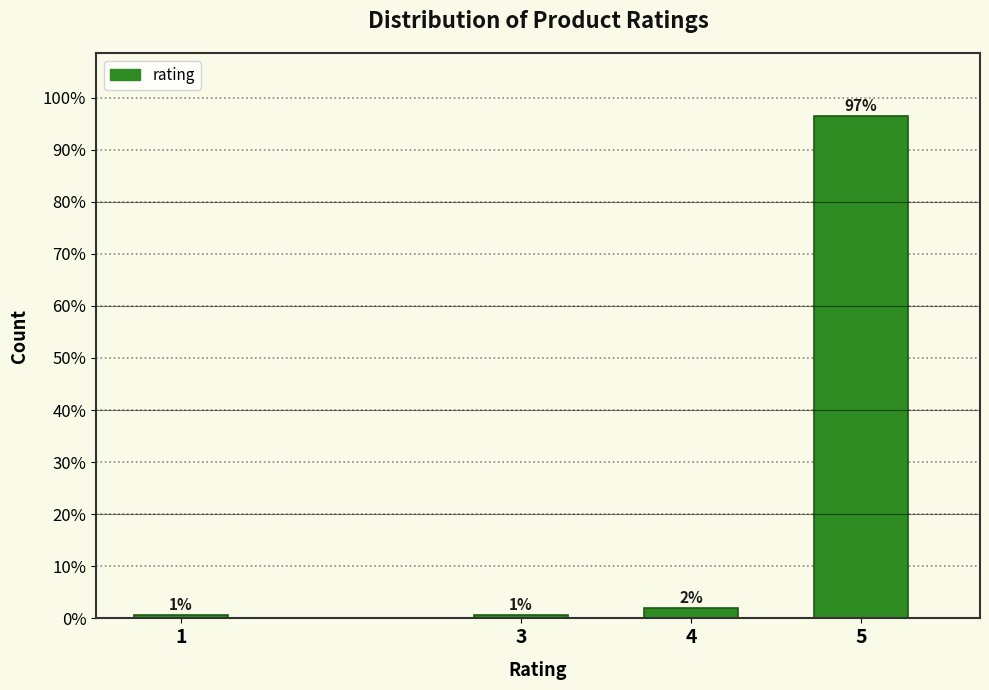

Are the bars horizontal?

No